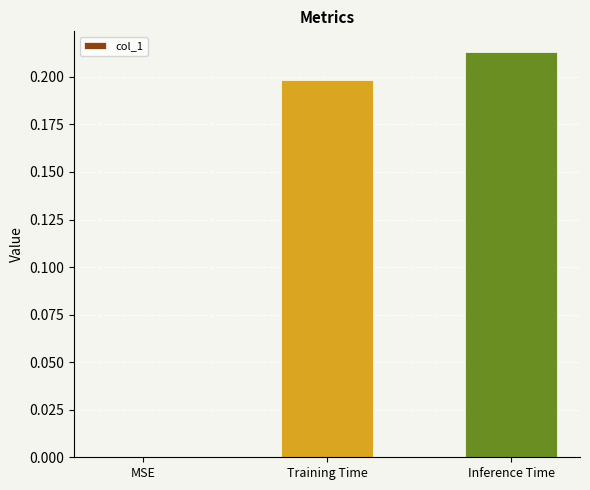

Which label corresponds to the largest value in the chart?

Inference Time